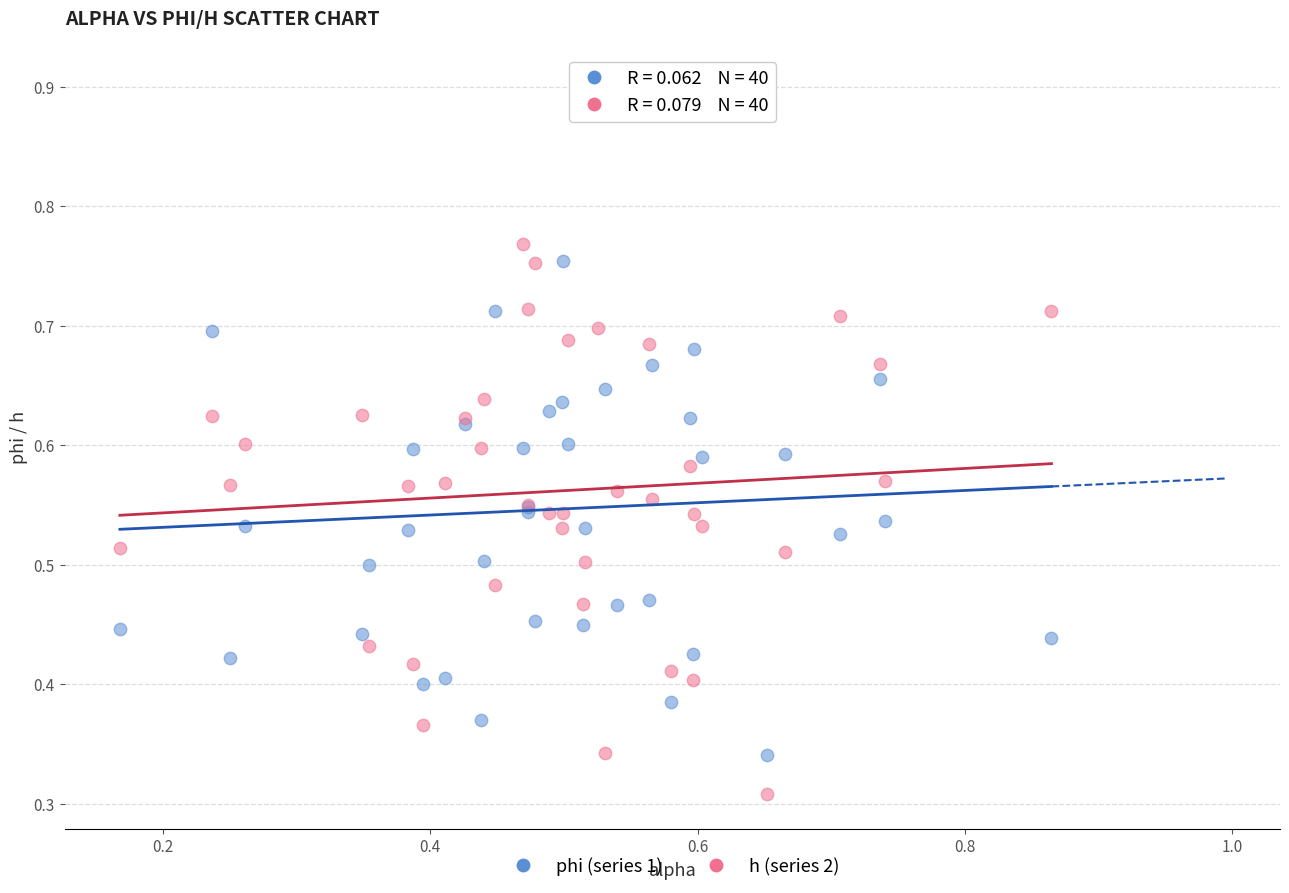

Which series reaches the minimum Y coordinate?

h (series 2)